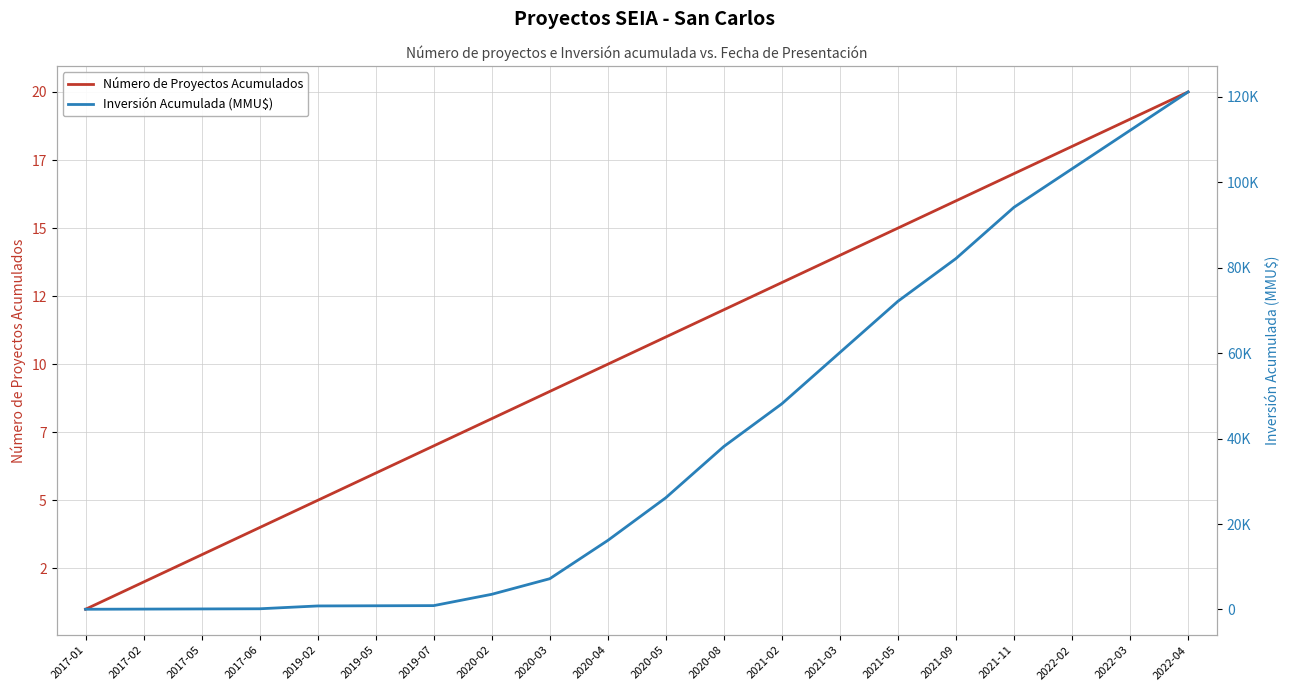

What is the lowest value of the Inversión Acumulada (MMU$) series?

40